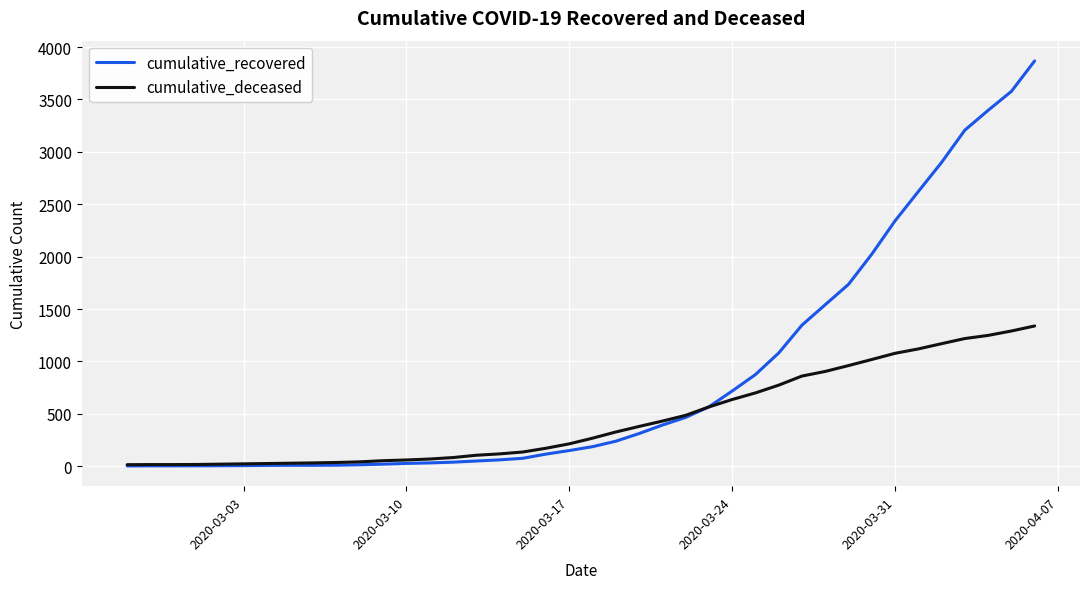

What is the highest value of the cumulative_recovered series?

3868